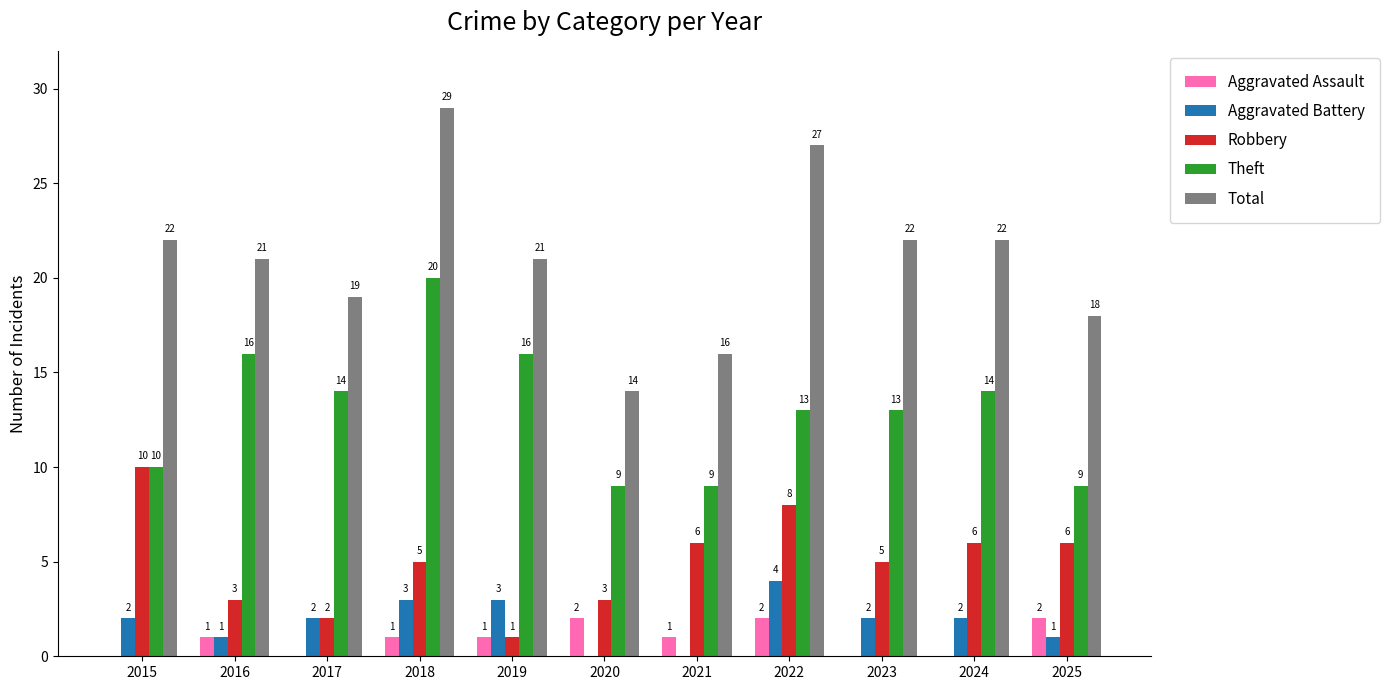

Which series has the largest total across all categories?

Total